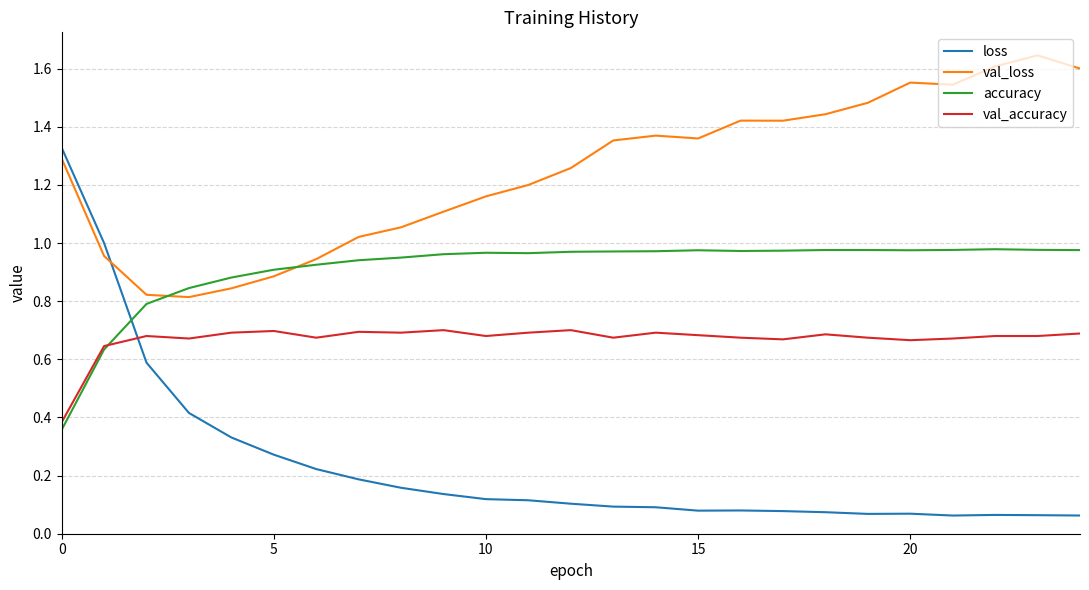

Which series has the largest total across all categories?

val_loss